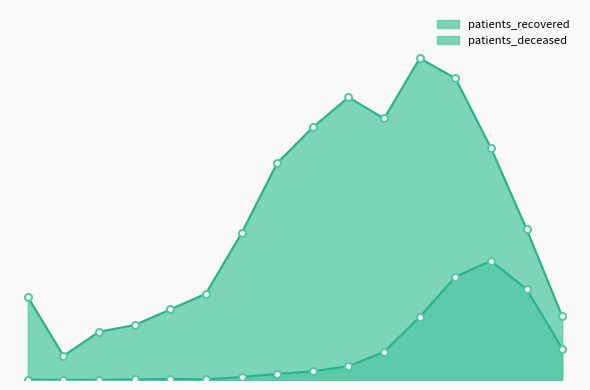

What are all the series names shown in the legend?

patients_deceased, patients_recovered